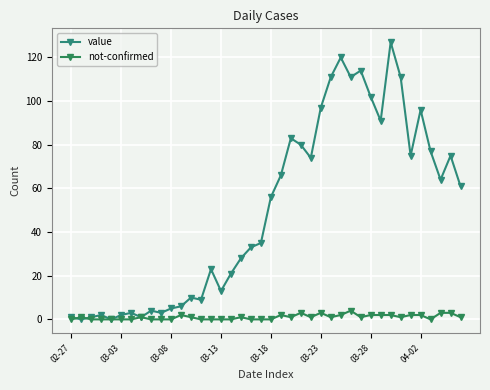

After their last crossing, which series has the higher values: value or not-confirmed?

value